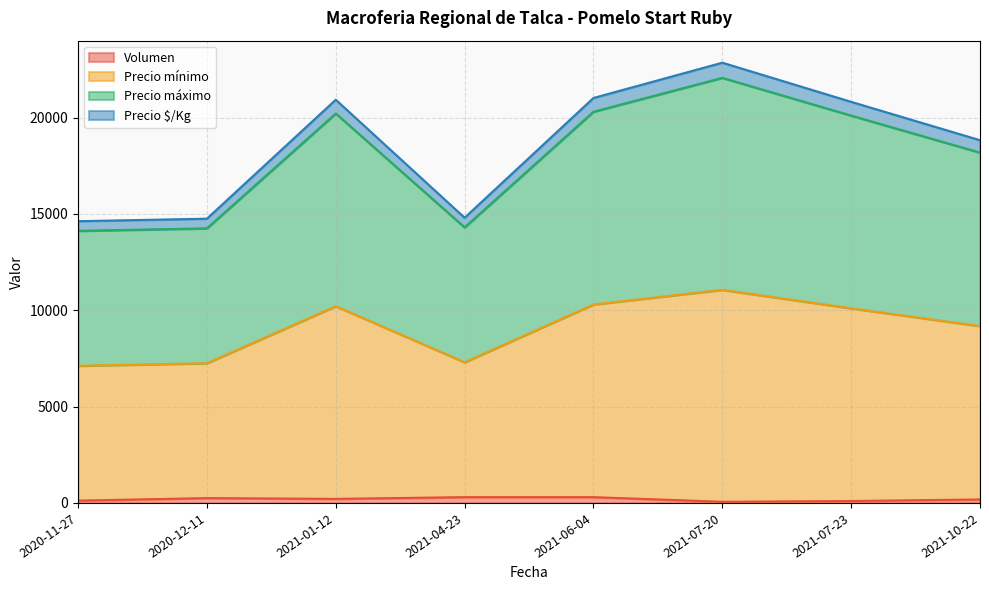

Between 2021-01-12 and 2021-07-23, which series saw the biggest shift?

Volumen